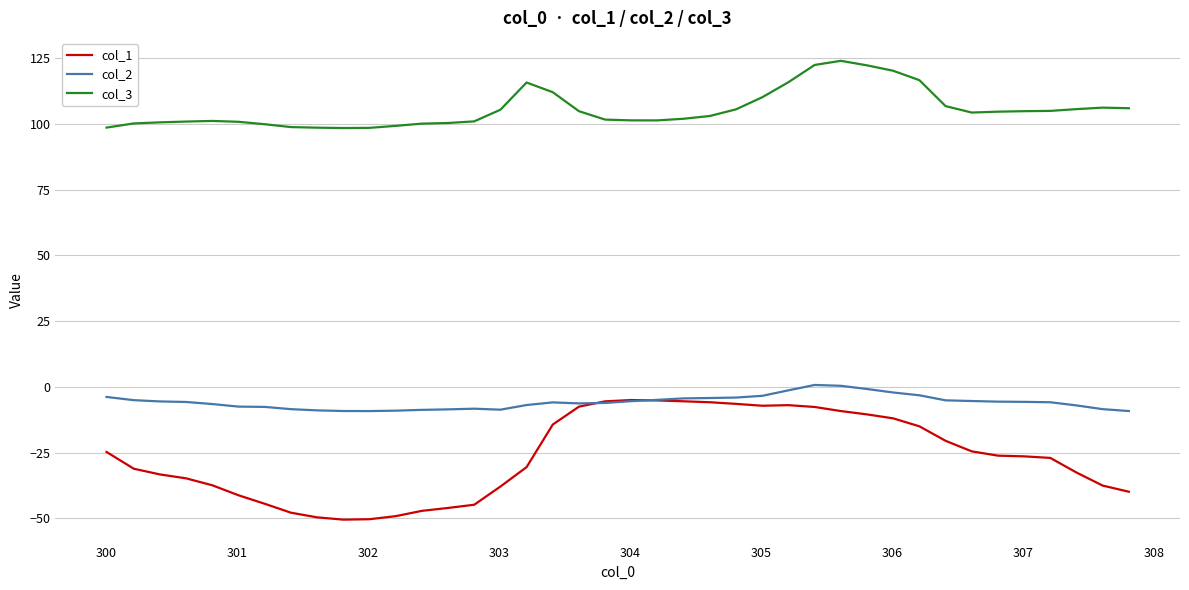

What are all the series names shown in the legend?

col_1, col_2, col_3